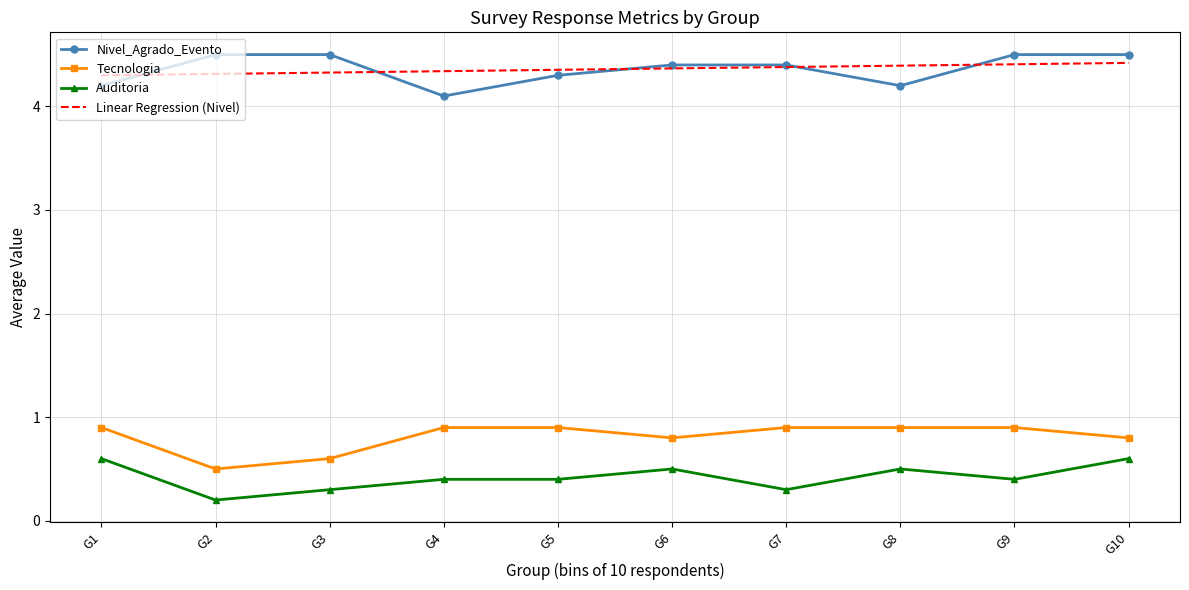

Count the Nivel_Agrado_Evento values in the range 4 to 5.

10